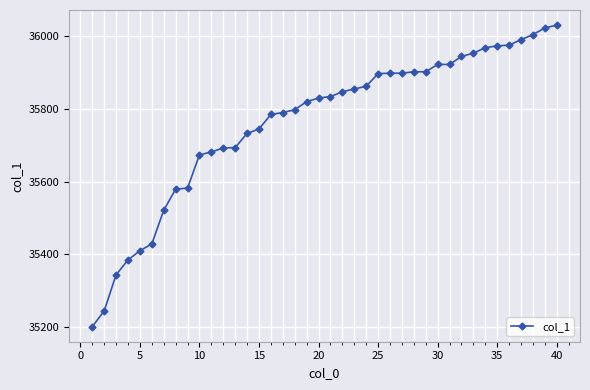

What is the greatest value displayed?

36029